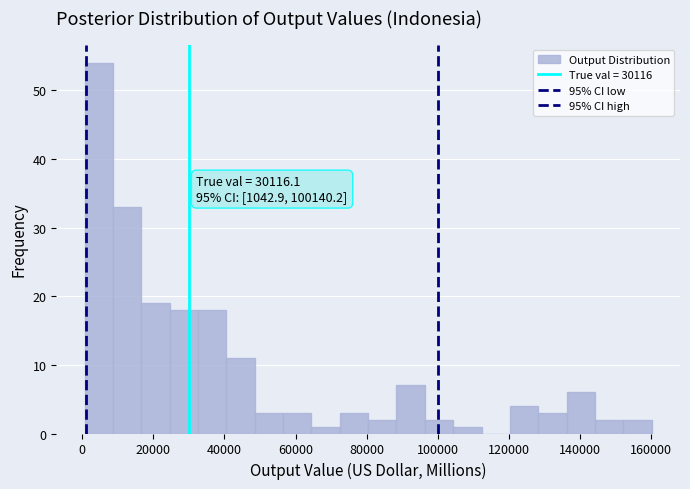

Around what value on the x-axis is the tallest bar? Give the approximate position of its centre, as read against the axis.

4000